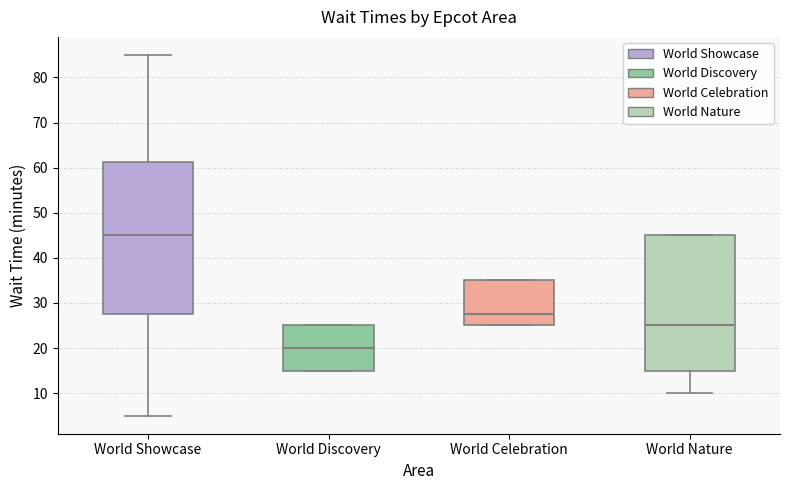

Where does the median line of the box for World Discovery sit on the y-axis? The values are not printed on the chart, so give them approximately, as read against the axis.

20